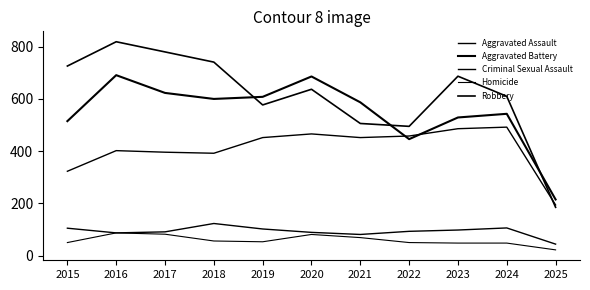

True or false: Homicide and Aggravated Assault intersect in this chart.

False